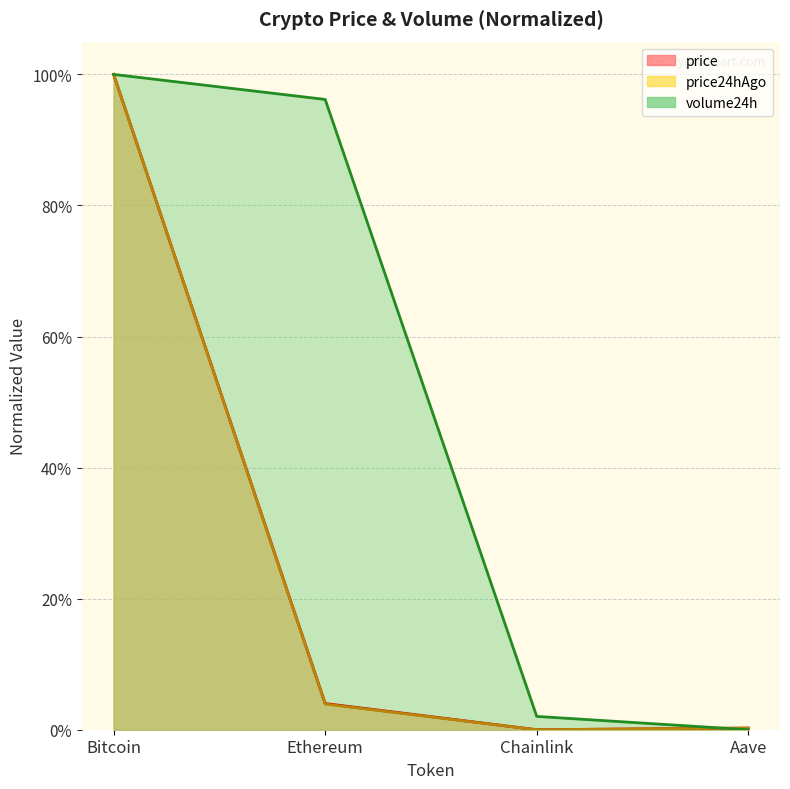

Which series has the largest total across all categories?

volume24h